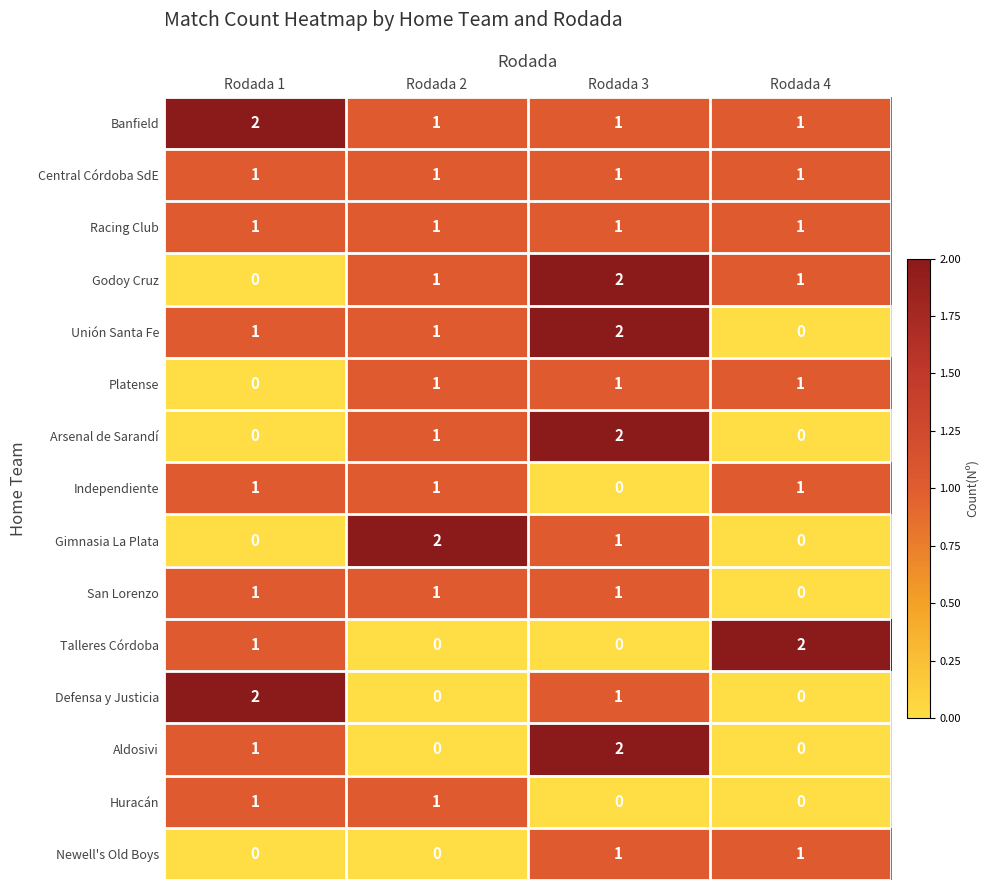

Count the Arsenal de Sarandí values in the range 0 to 2.

4